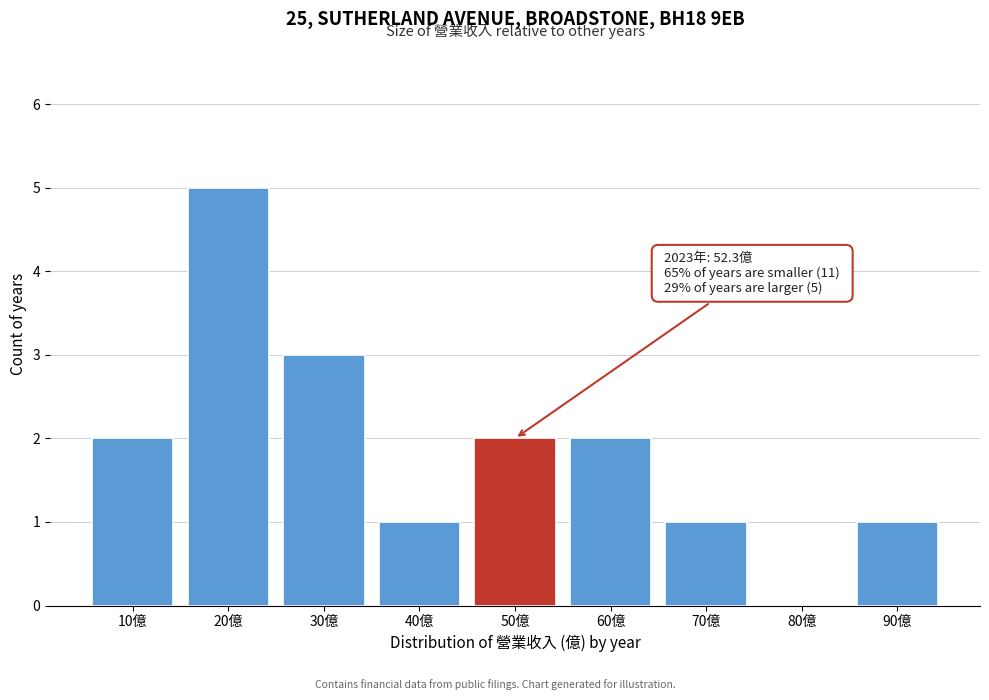

Reading left to right, list all the values displayed in this chart.

10億=2	20億=5	30億=3	40億=1	50億=2	60億=2	70億=1	80億=0	90億=1